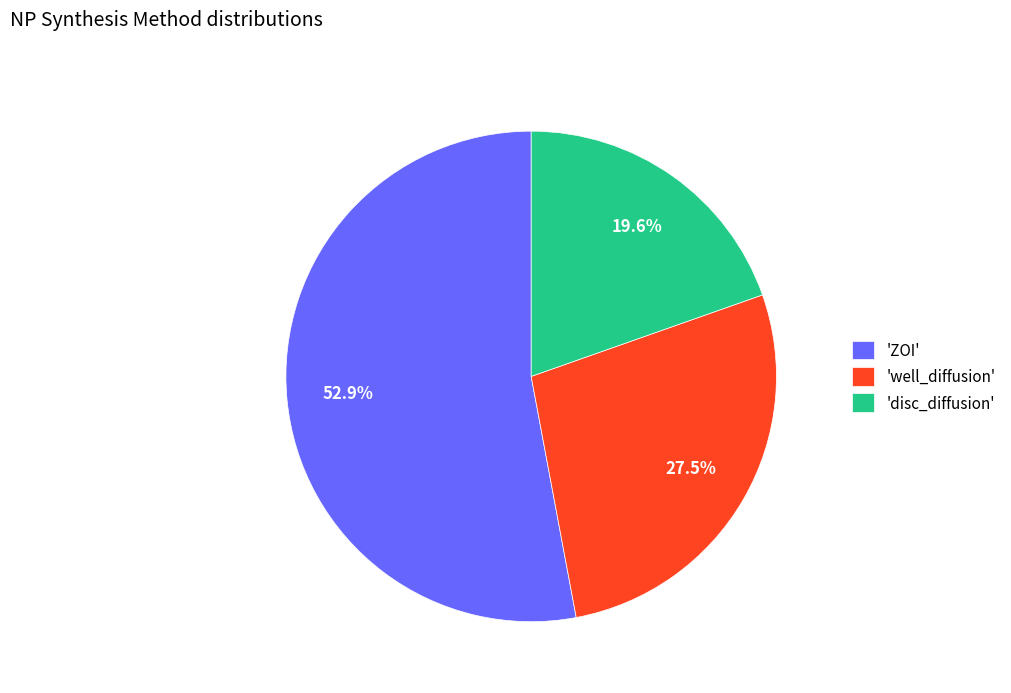

Combined, do 'well_diffusion' and 'disc_diffusion' account for over 50%?

No